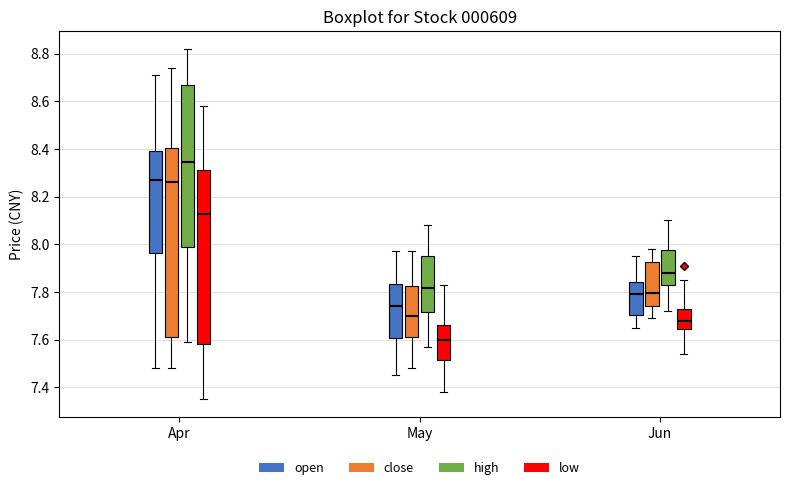

Comparing the boxes themselves (not the whiskers), which one is the tallest?

Apr (close)